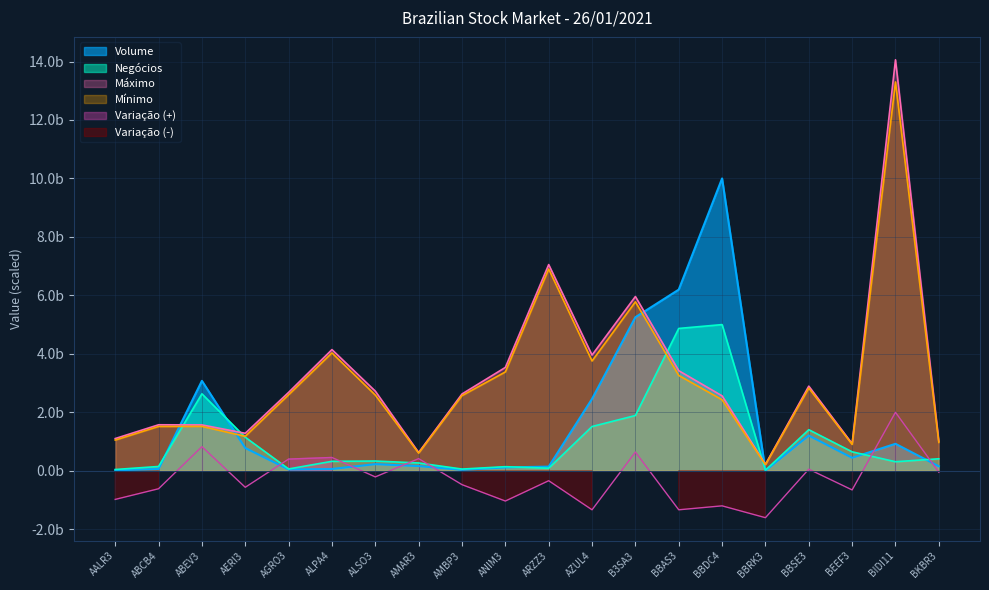

What is the sum of all Máximo values?

6392900000.0